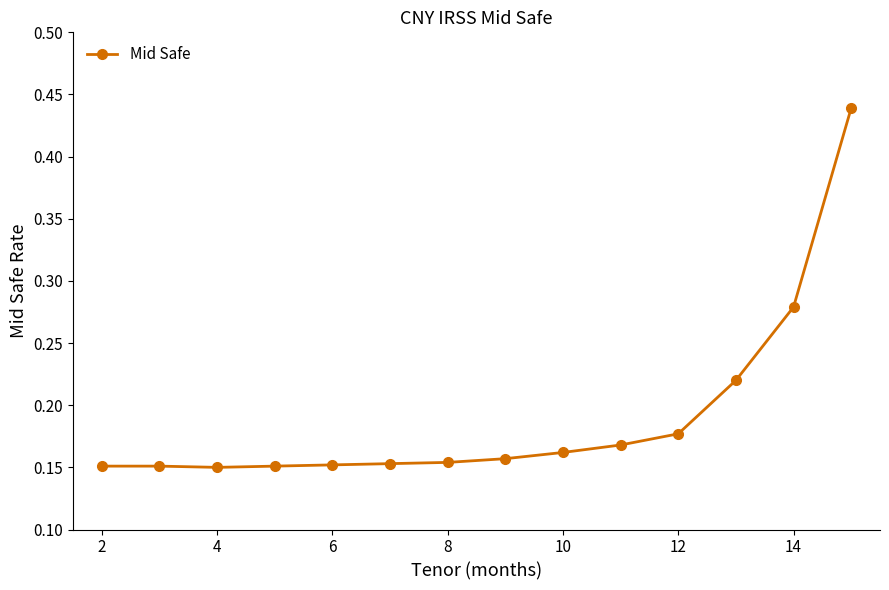

How many values are between 0 and 1?

14